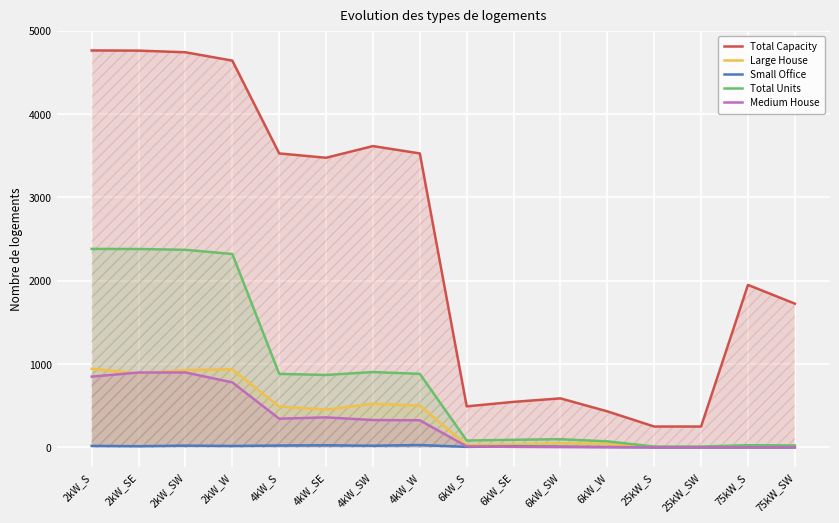

What is the value of the Small Office point at the 4th from the left?

17